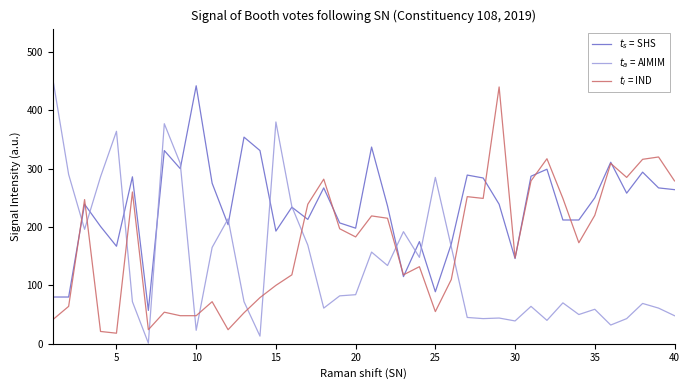

Is this an area chart (filled region under the line)?

No